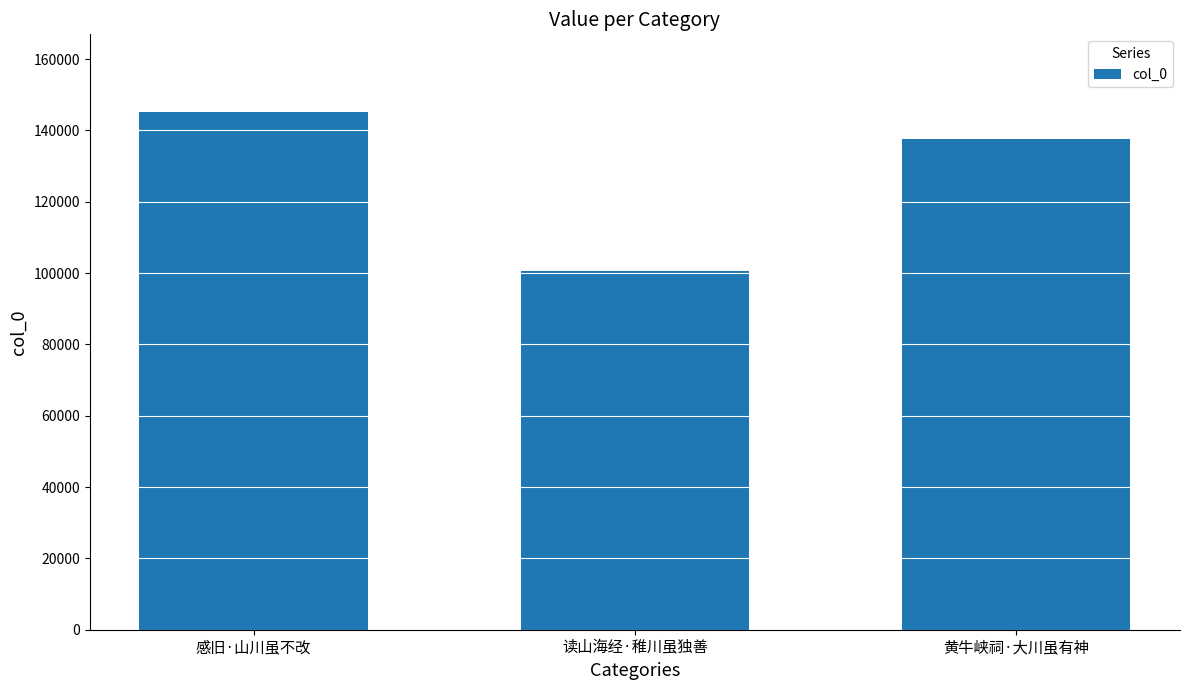

Where is the data nearest to the value 122902?

黄牛峡祠·大川虽有神